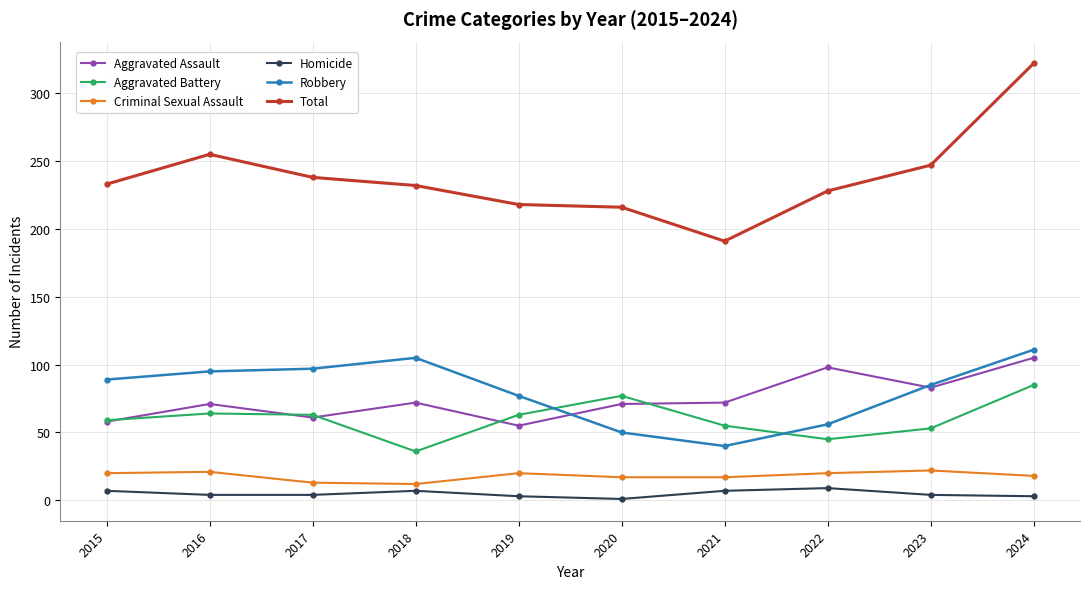

True or false: Homicide and Total intersect in this chart.

False